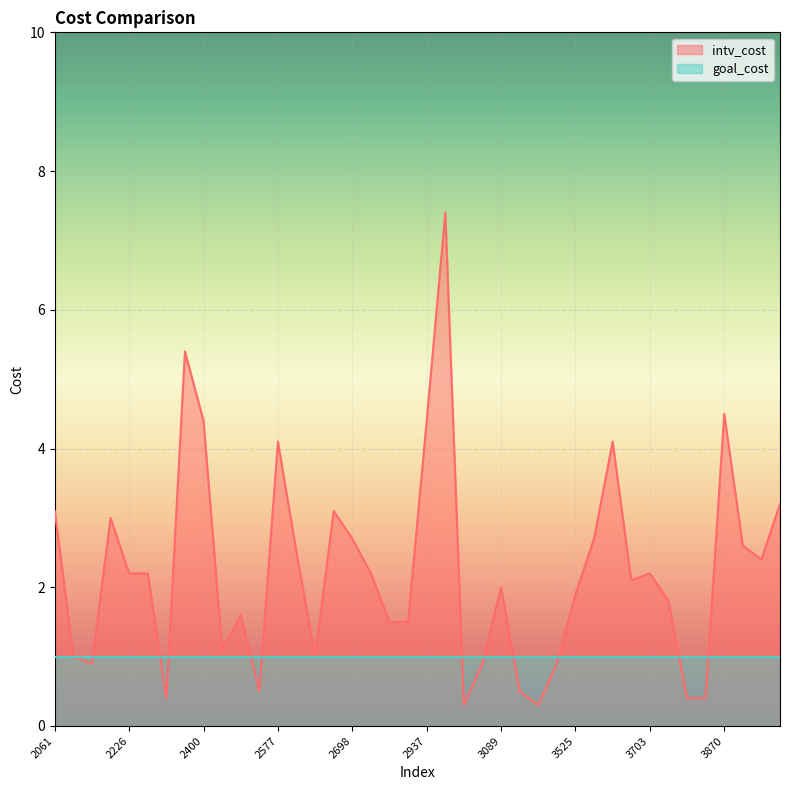

What is the maximum value for goal_cost?

1.0